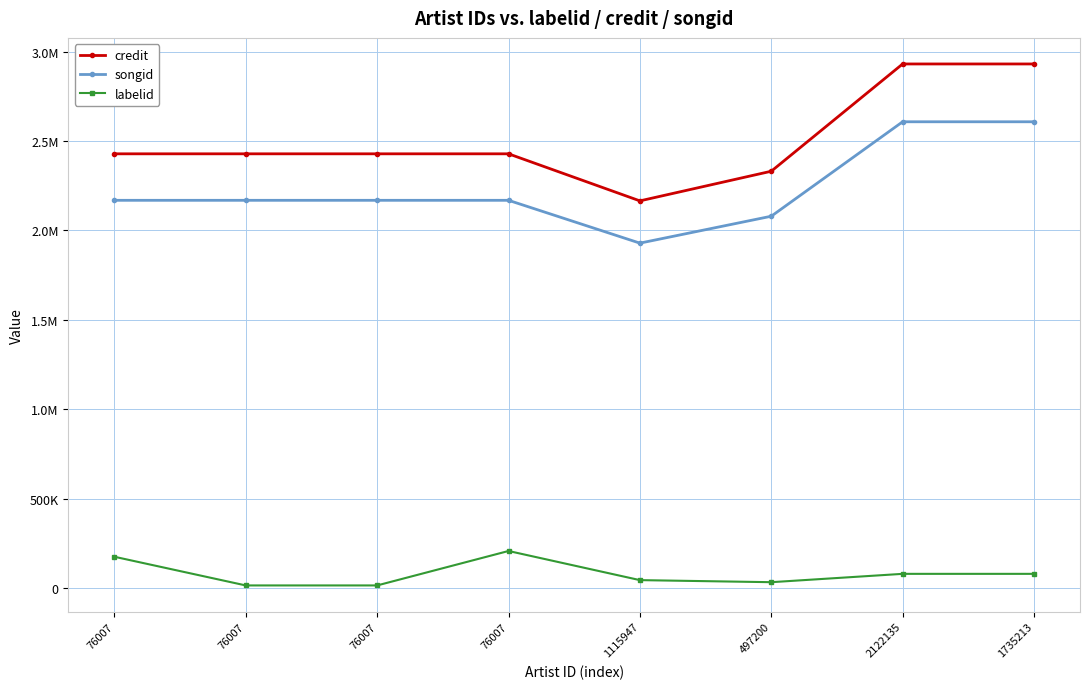

What is the value of the credit point at the 7th from the left?

2930833